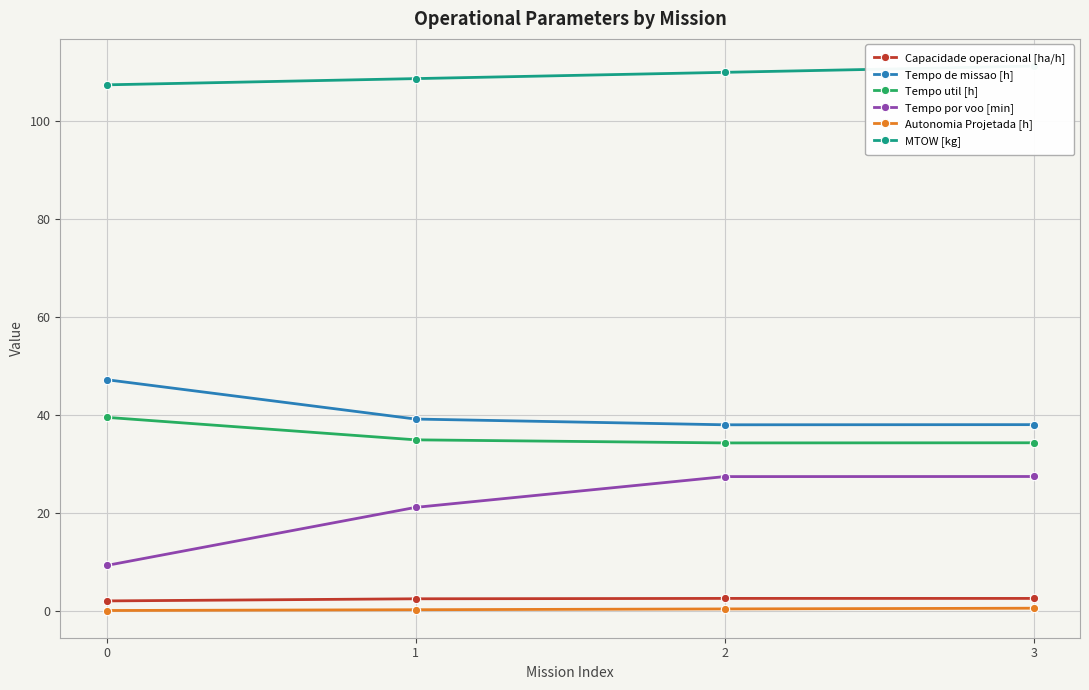

What is the difference between the maximum and minimum values in the Tempo por voo [min] series?

18.1